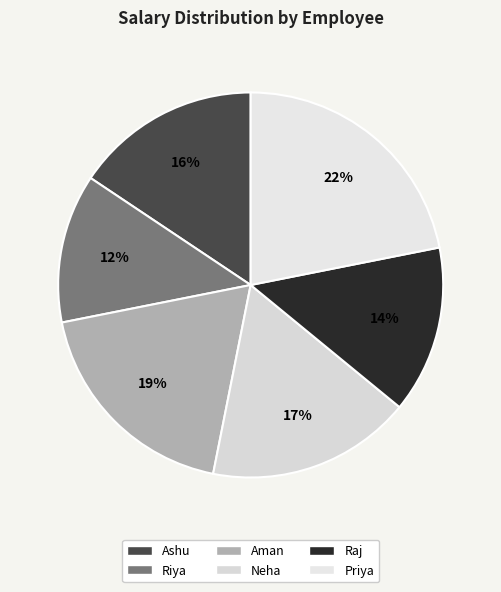

Rank the categories by value from highest to lowest.

Priya, Aman, Neha, Ashu, Raj, Riya